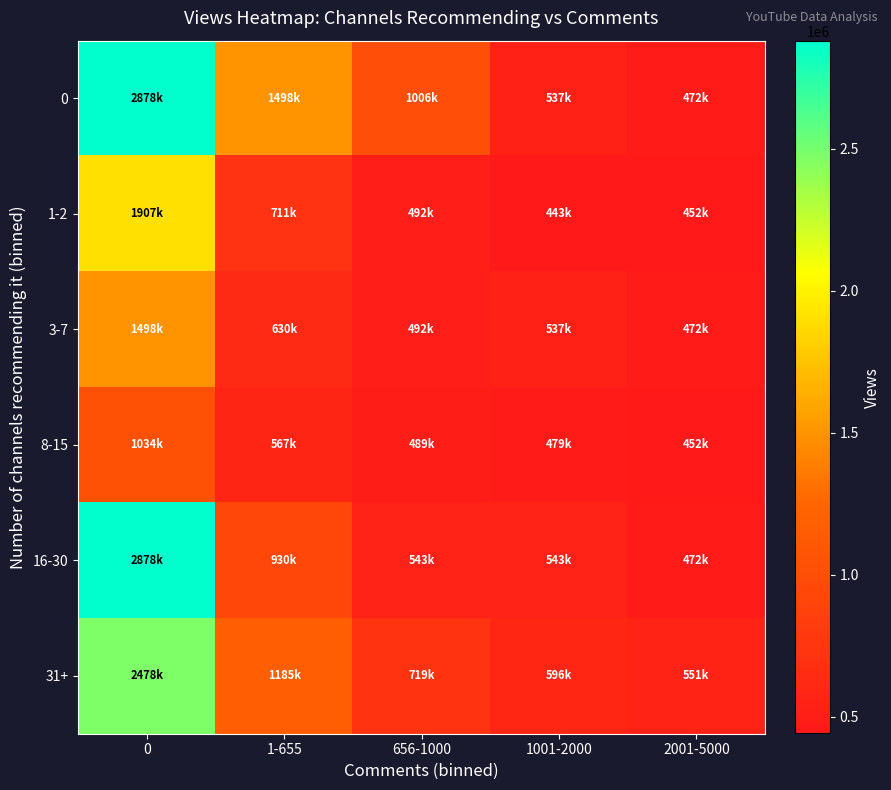

Reading left to right, list all the values displayed in this chart.

0: 0=2878241	1-655=1498146	656-1000=1006919	1001-2000=537981	2001-5000=472132
1-2: 0=1907915	1-655=711180	656-1000=492211	1001-2000=443789	2001-5000=452894
3-7: 0=1498146	1-655=630984	656-1000=492211	1001-2000=537981	2001-5000=472132
8-15: 0=1034464	1-655=567627	656-1000=489172	1001-2000=479209	2001-5000=452894
16-30: 0=2878241	1-655=930303	656-1000=543811	1001-2000=543105	2001-5000=472132
31+: 0=2478100	1-655=1185661	656-1000=719773	1001-2000=596940	2001-5000=551010